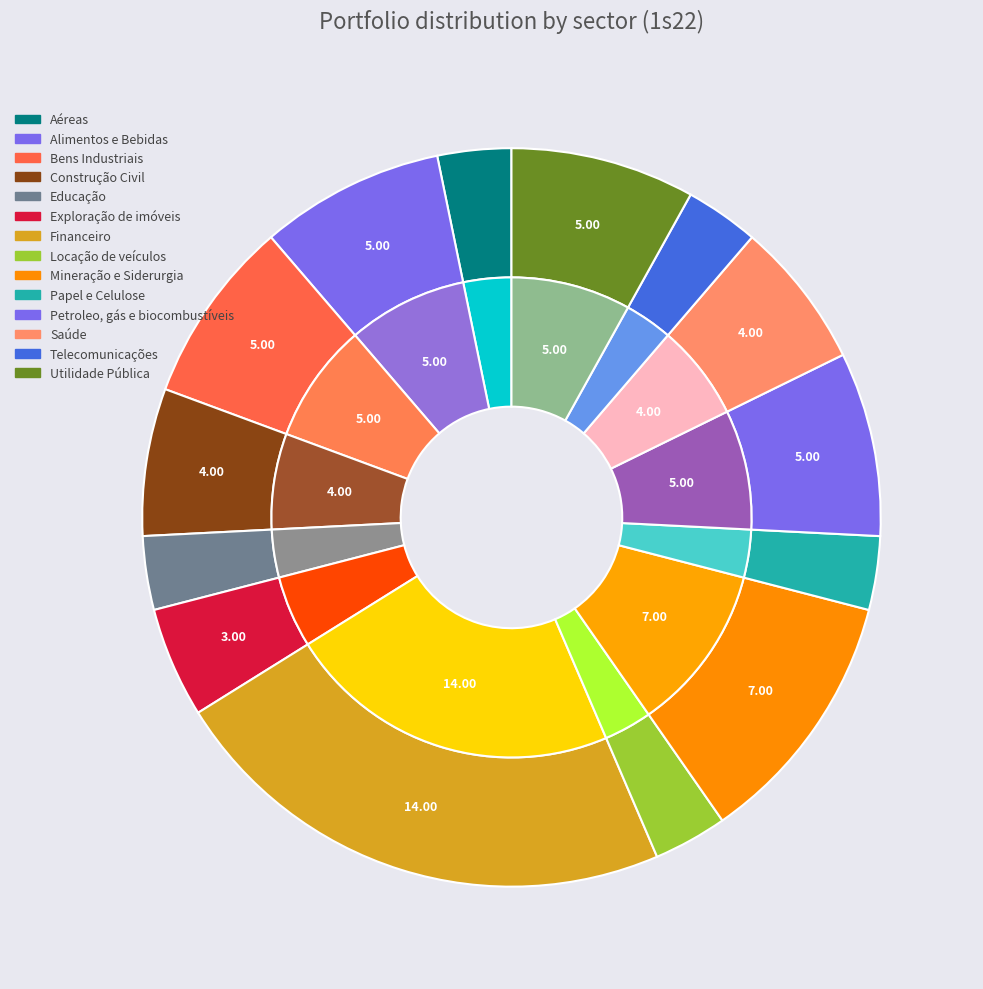

What percentage is the Construção Civil slice, to the nearest percent?

6%